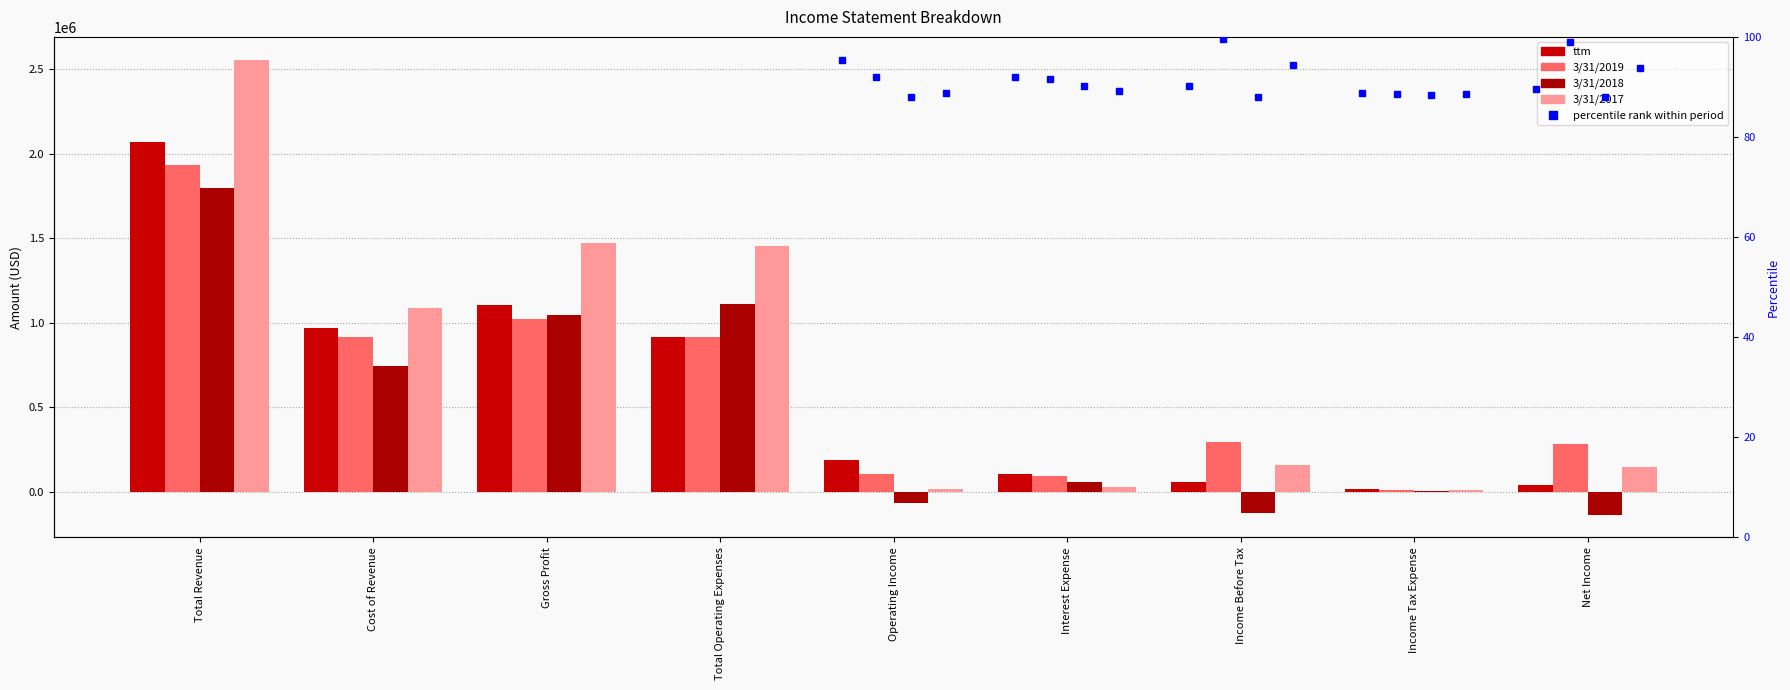

Is the value of ttm at Operating Income greater than the value of 3/31/2019 at Income Before Tax?

No